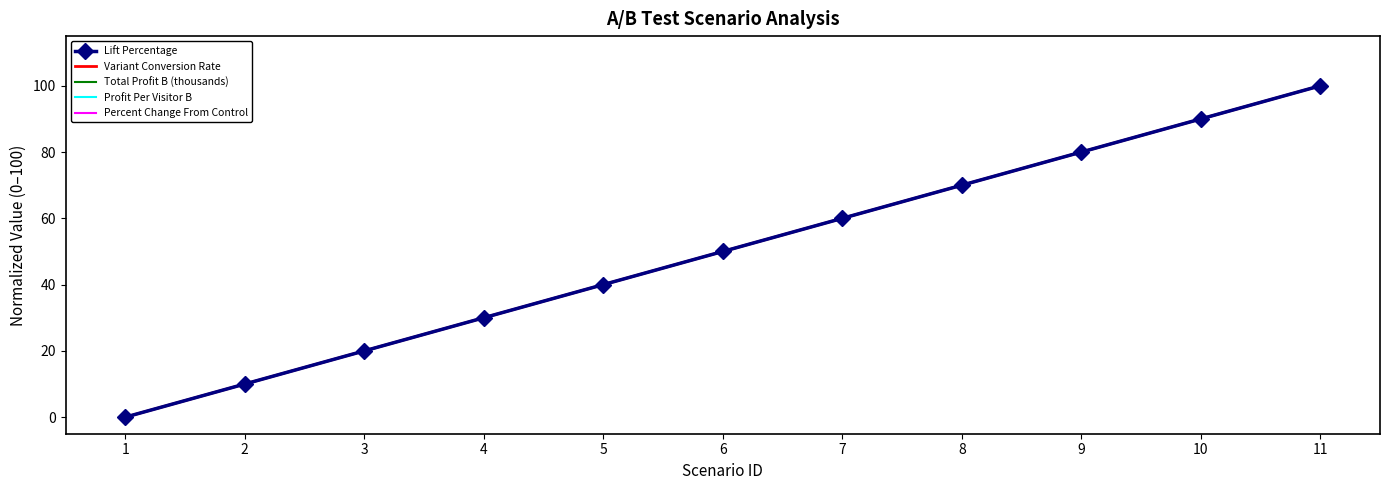

What is the sum of the Variant Conversion Rate values at 5 and 3?

60.0